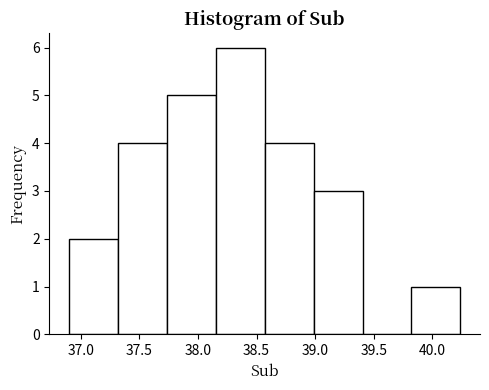

Which range on the x-axis has the tallest bar?

38.15 to 38.55